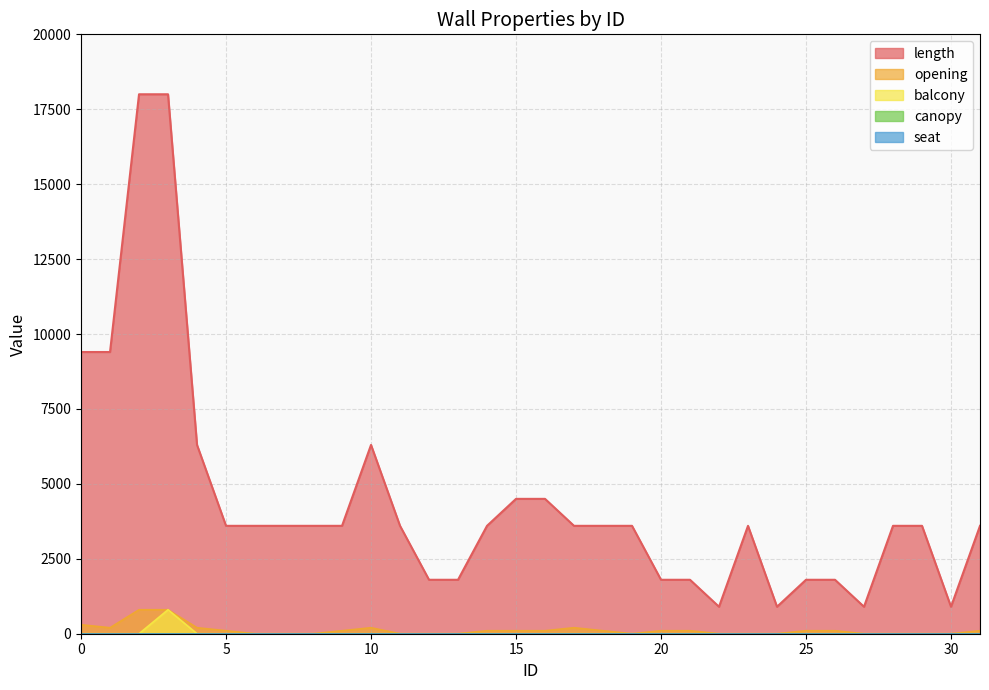

Which series changed the most between 4 and 20?

length